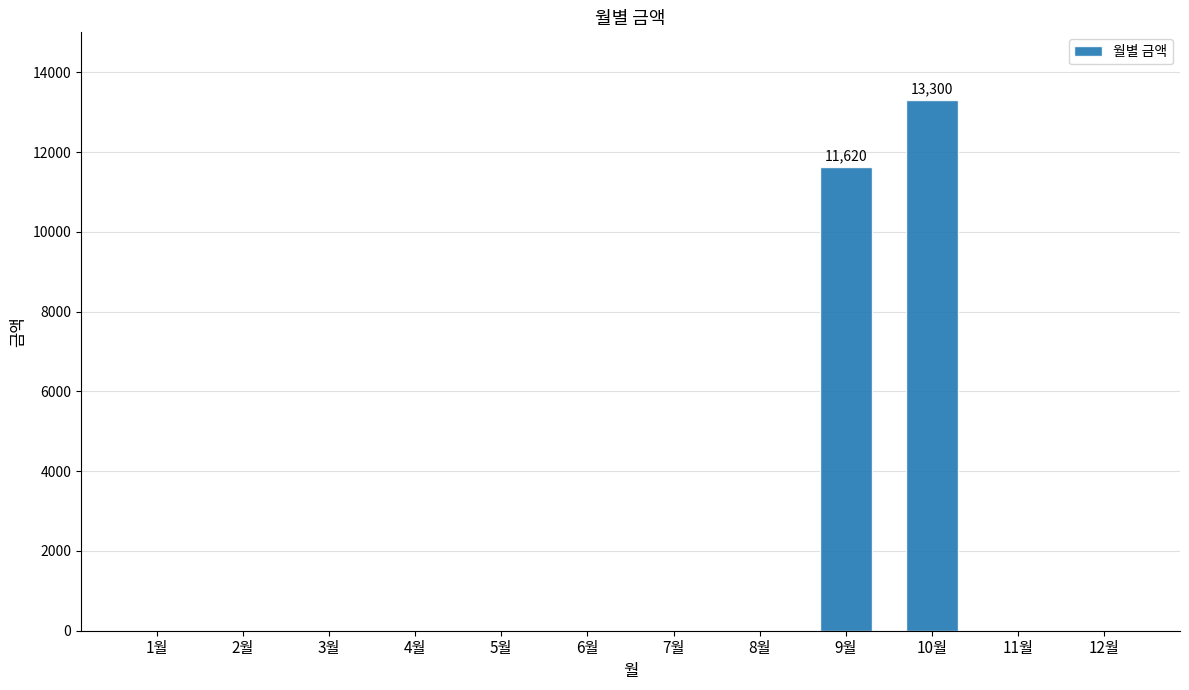

What value does the data have at 9월, to the nearest 100?

11600